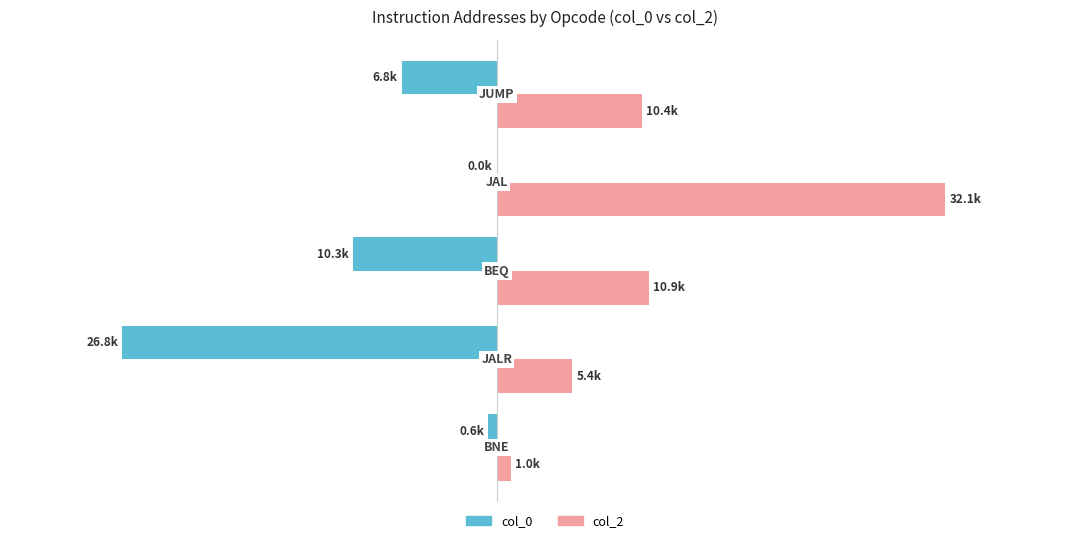

What are all the series names shown in the legend?

col_0, col_2